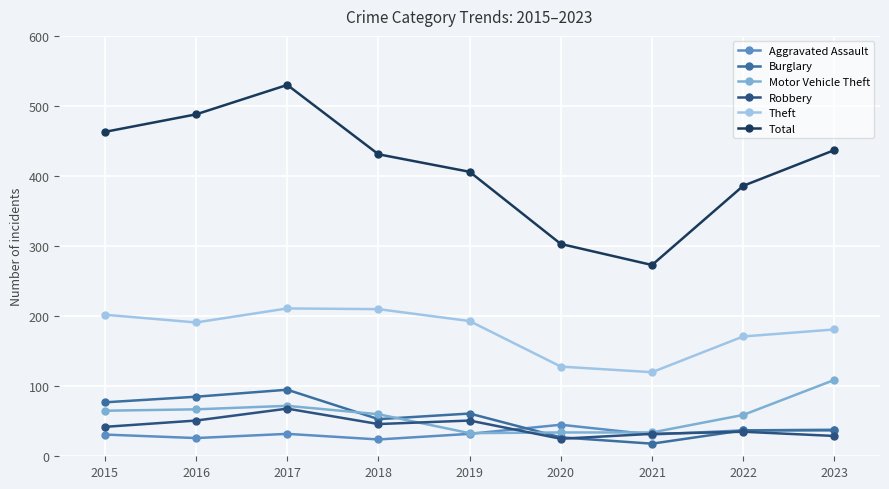

Is this an area chart (filled region under the line)?

No